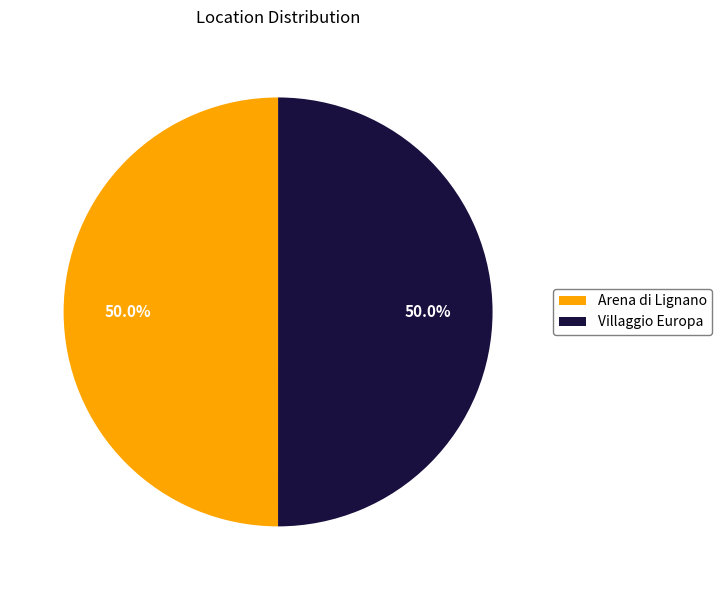

True or false: Villaggio Europa accounts for 50% of the total.

True